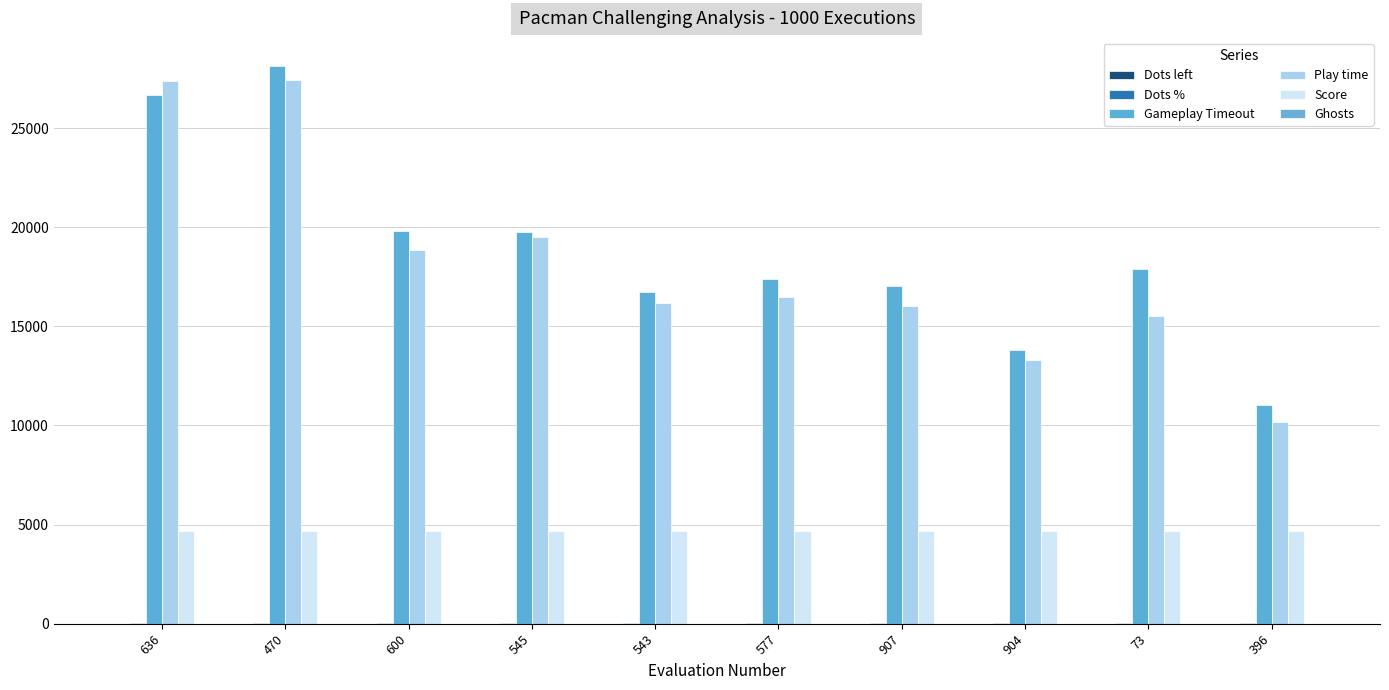

How many series are shown in this chart?

6